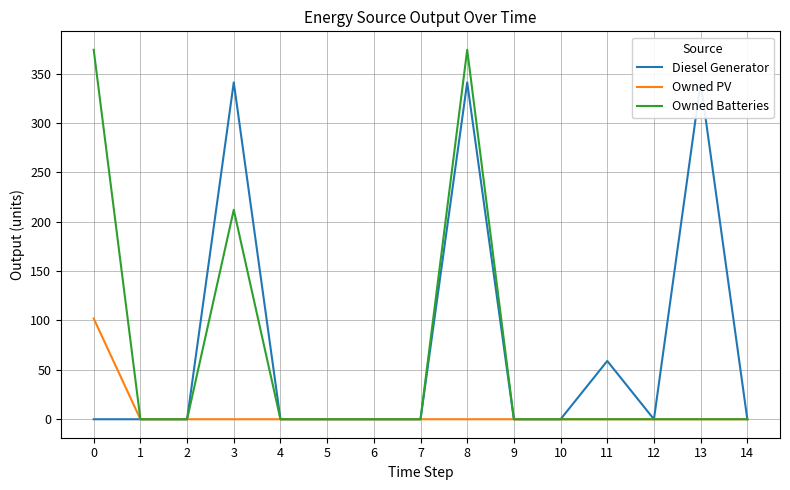

True or false: Diesel Generator and Owned PV cross at least once.

False